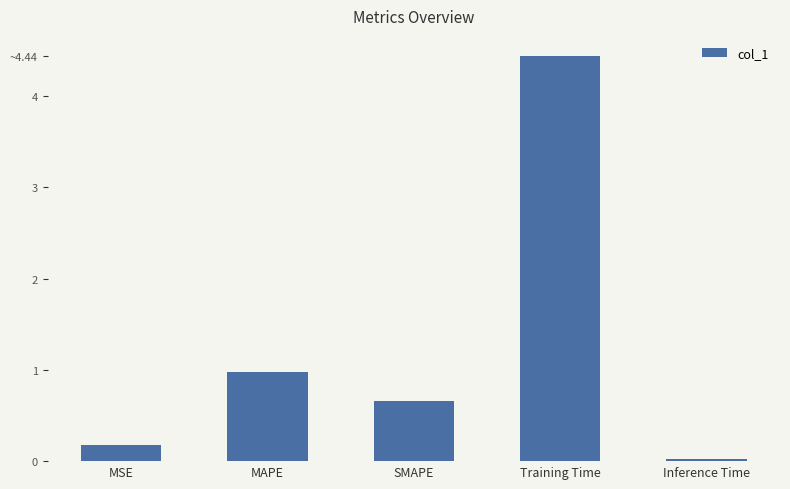

What is the value of the 4th bar from the left?

4.4